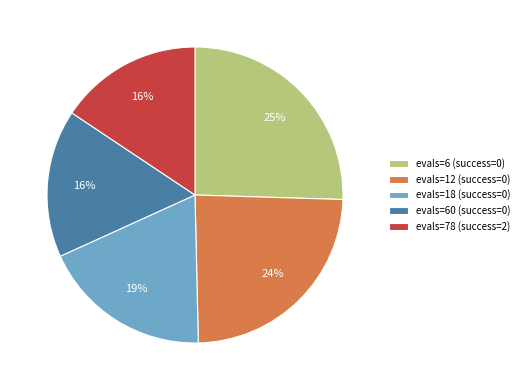

Which category has the biggest portion of the pie?

evals=6 (success=0)